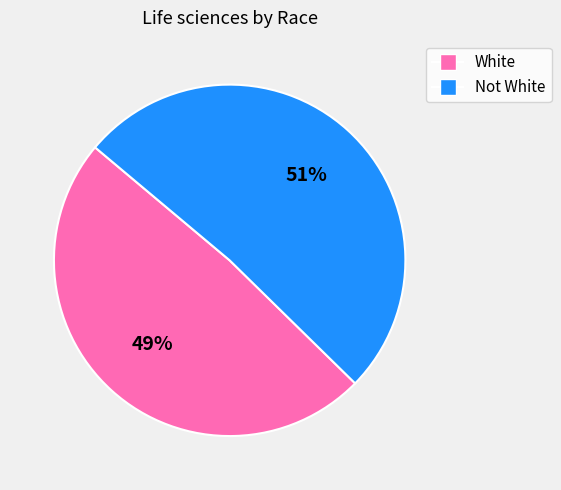

To the nearest percent, what portion does Not White represent?

51%